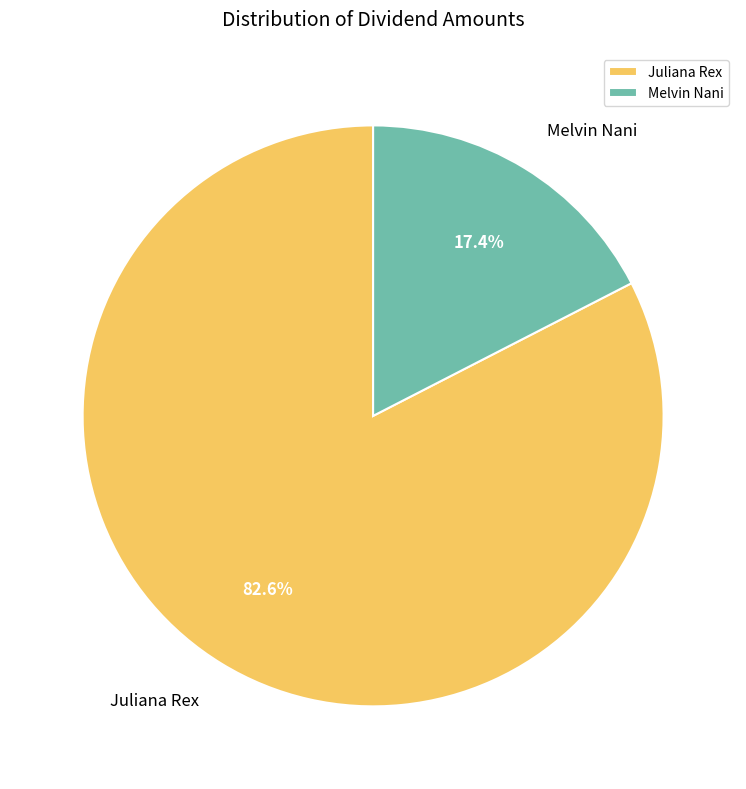

Combined, do Melvin Nani and Juliana Rex account for over 50%?

Yes